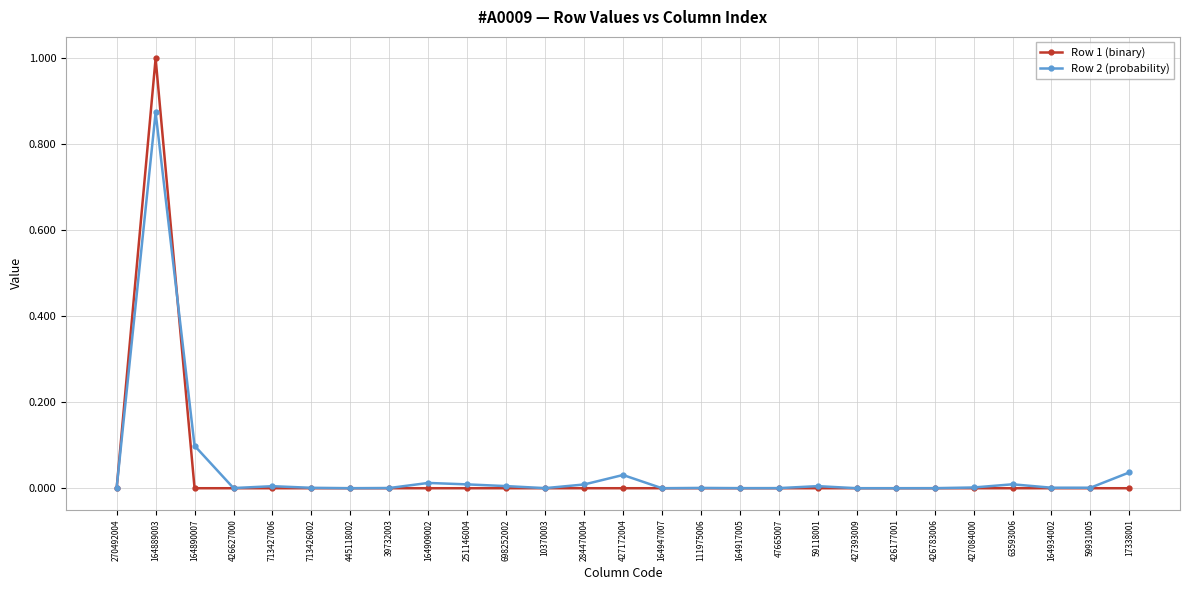

At which category does Row 2 (probability) reach its first local peak?

164889003